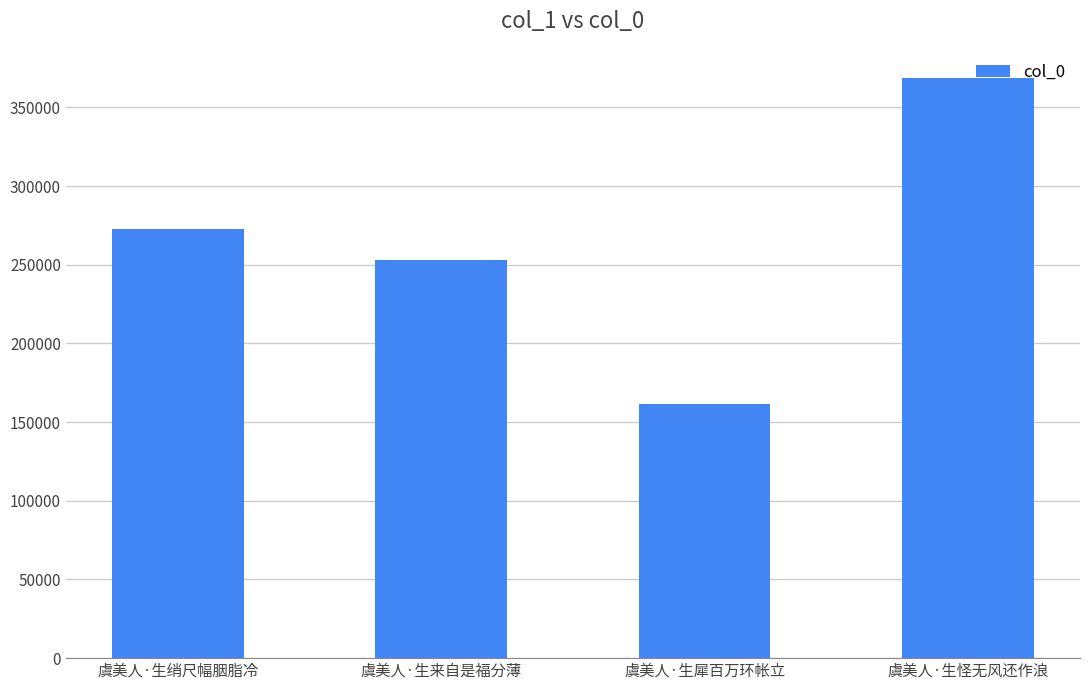

Approximately how many times larger is the value at 虞美人·生来自是福分薄 compared to 虞美人·生绡尺幅胭脂冷?

0.9